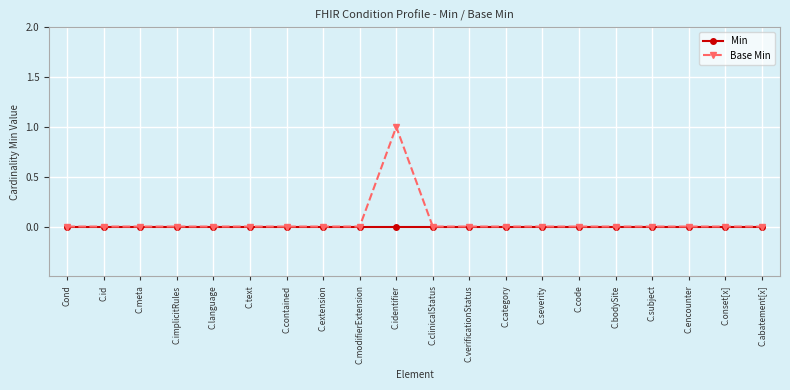

What position from the left is C.encounter?

18